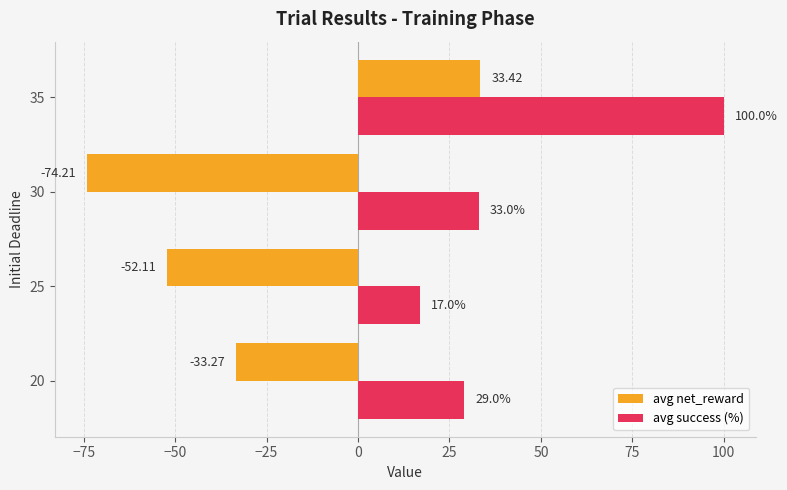

Rank the series by their average value, from highest to lowest.

avg success (%), avg net_reward